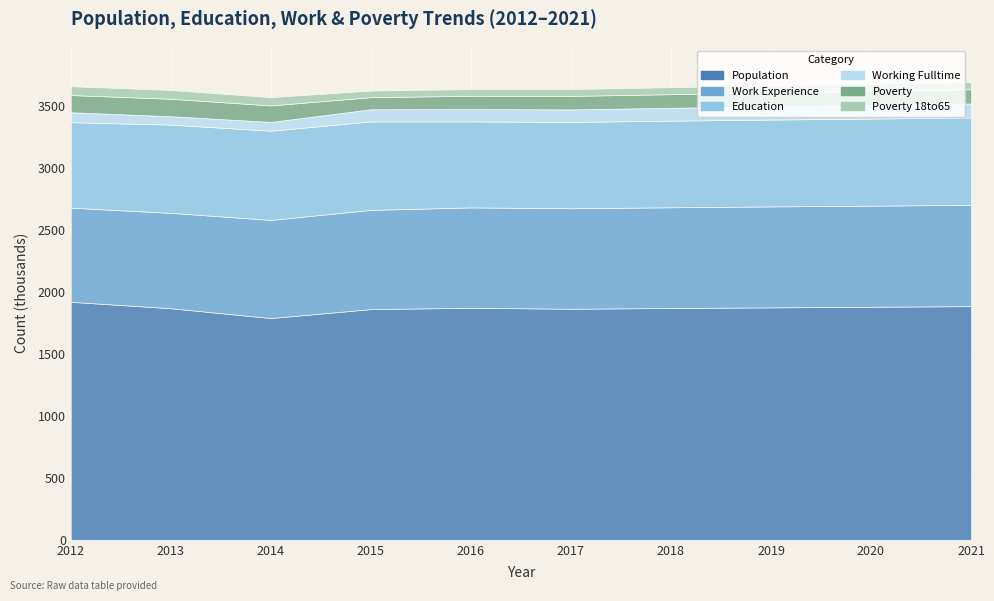

What is the difference between the maximum and minimum values in the Poverty series?

43